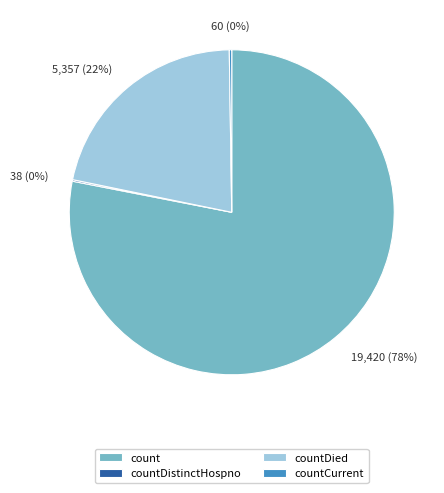

To the nearest percent, what is the average slice percentage?

25%